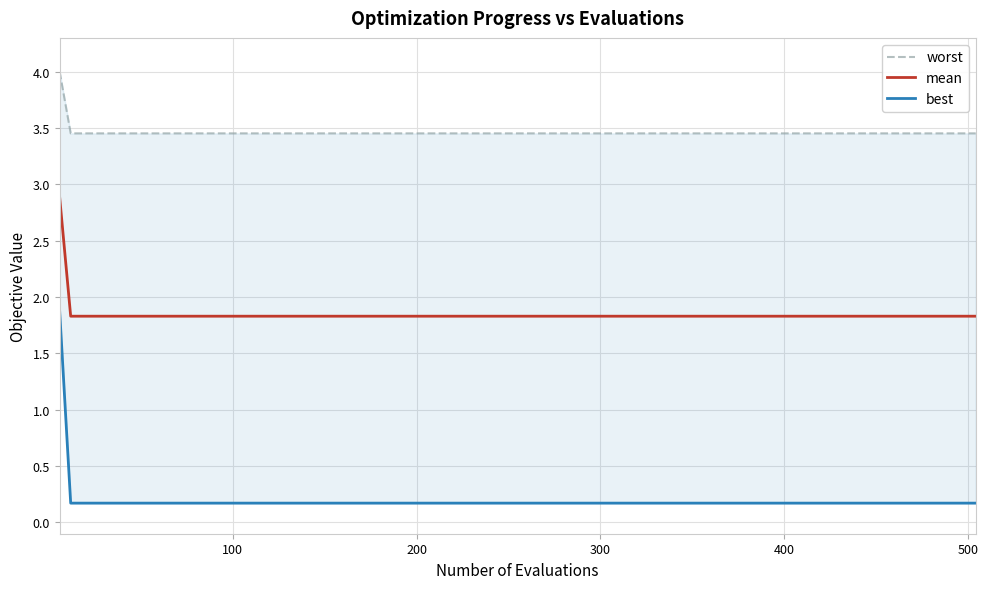

True or false: worst and mean cross at least once.

False